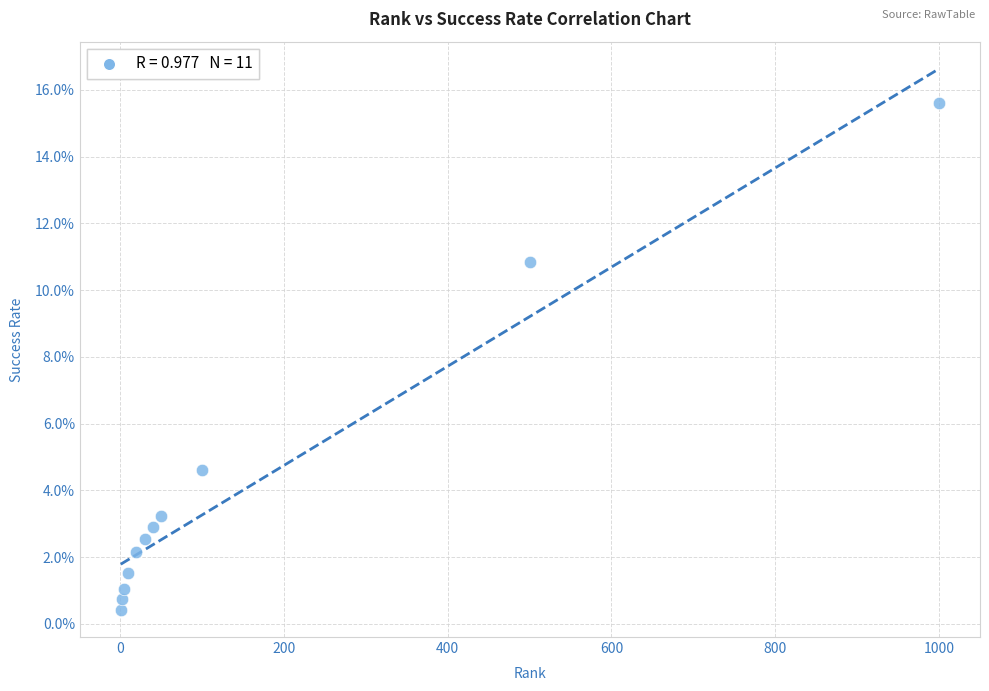

What Y value in the scatter plot is closest to 8?

10.9